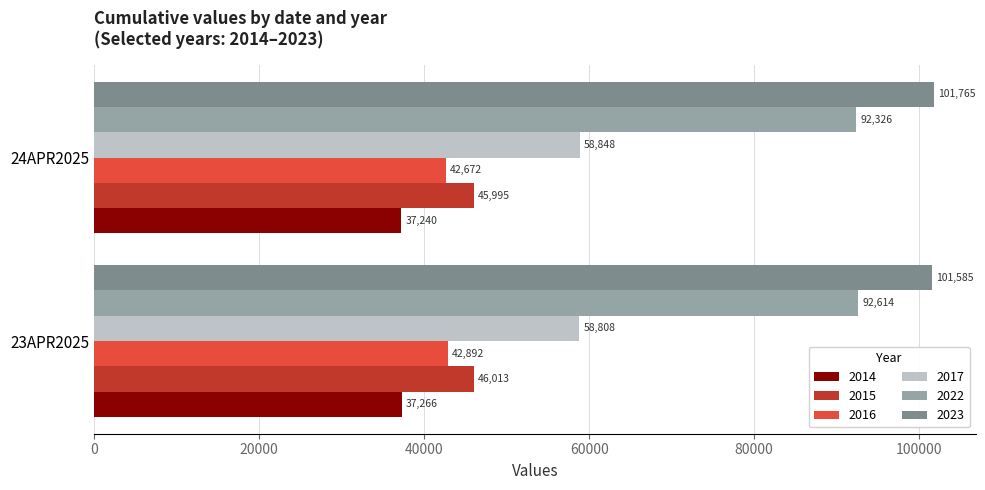

What are all the series names shown in the legend?

2014, 2015, 2016, 2017, 2022, 2023